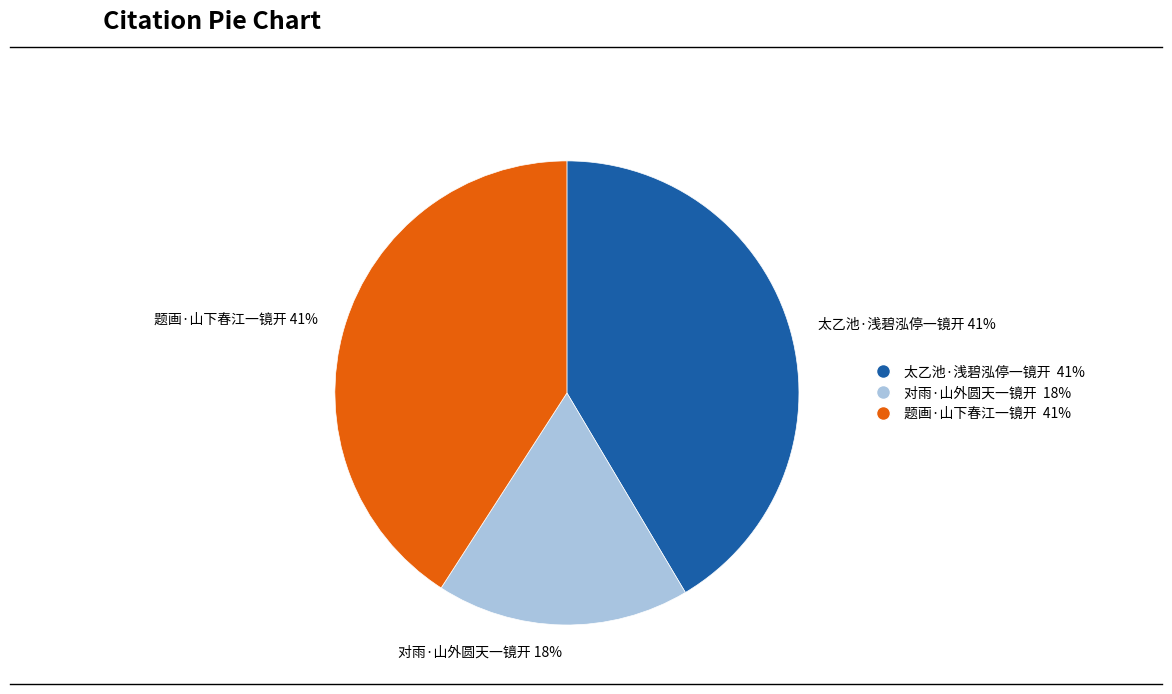

Do 题画·山下春江一镜开 and 太乙池·浅碧泓停一镜开 together represent more than half of the pie?

Yes